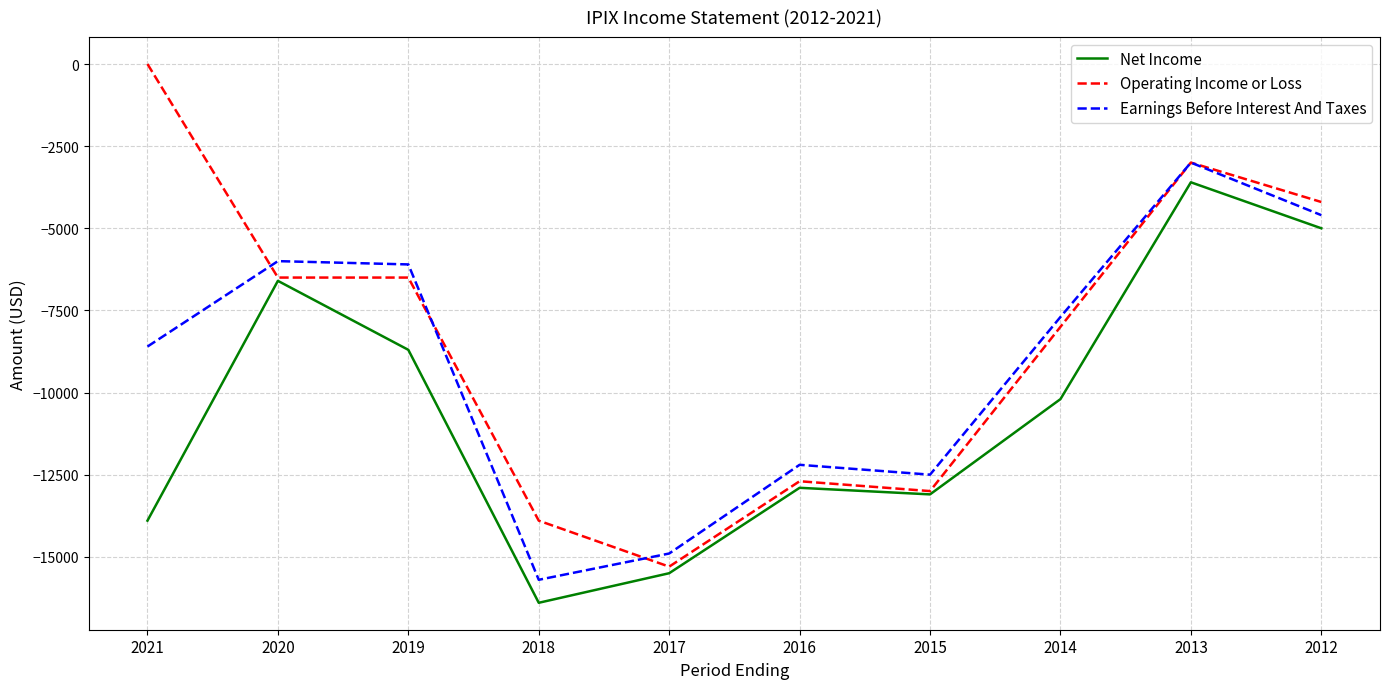

Between which two adjacent categories do Earnings Before Interest And Taxes and Operating Income or Loss first intersect?

2021 and 2020